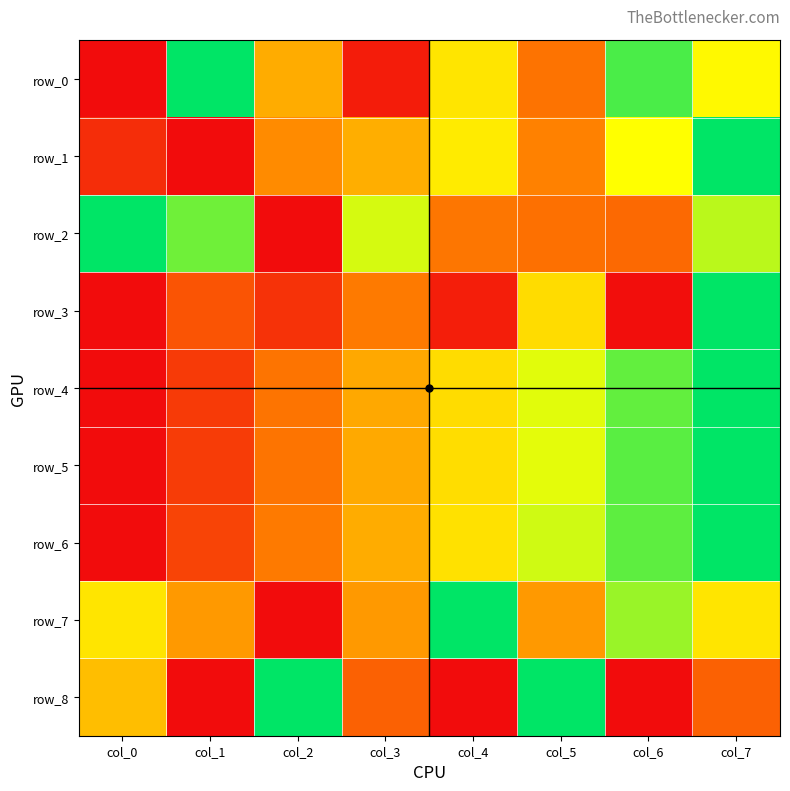

Count the row_2 values in the range 0 to 1.

8